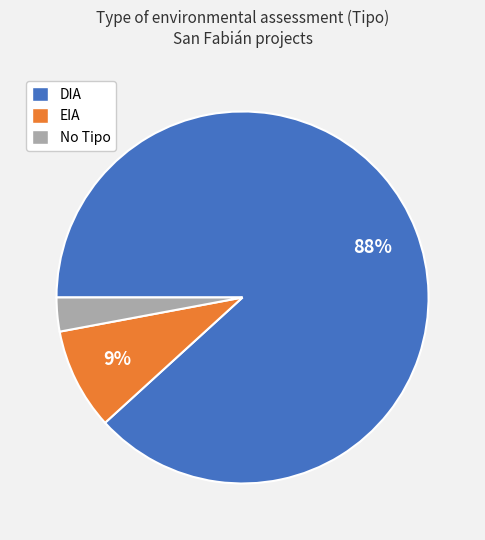

Is there any slice that represents more than half of the pie?

Yes